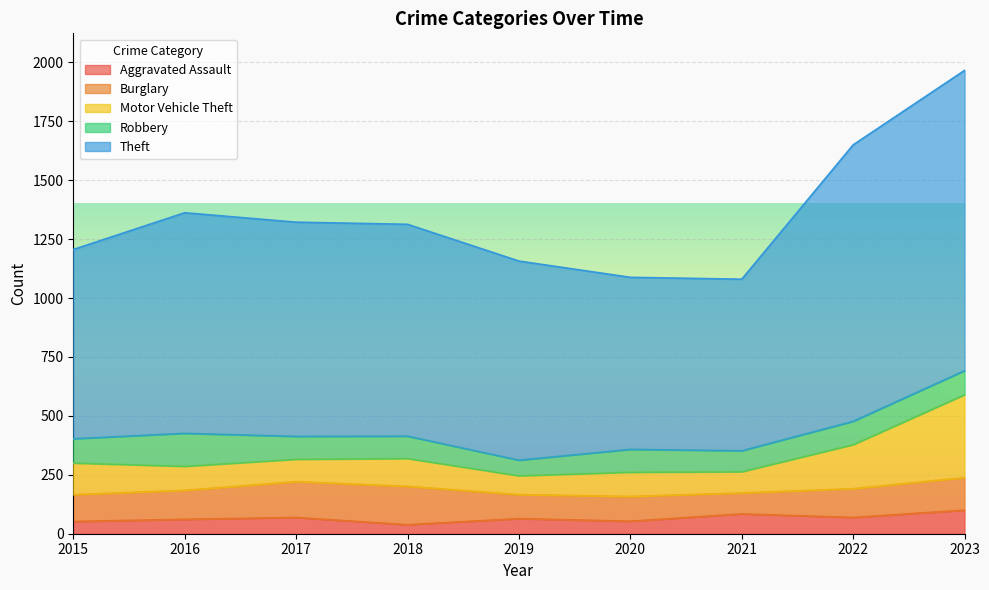

True or false: Aggravated Assault and Motor Vehicle Theft intersect in this chart.

False